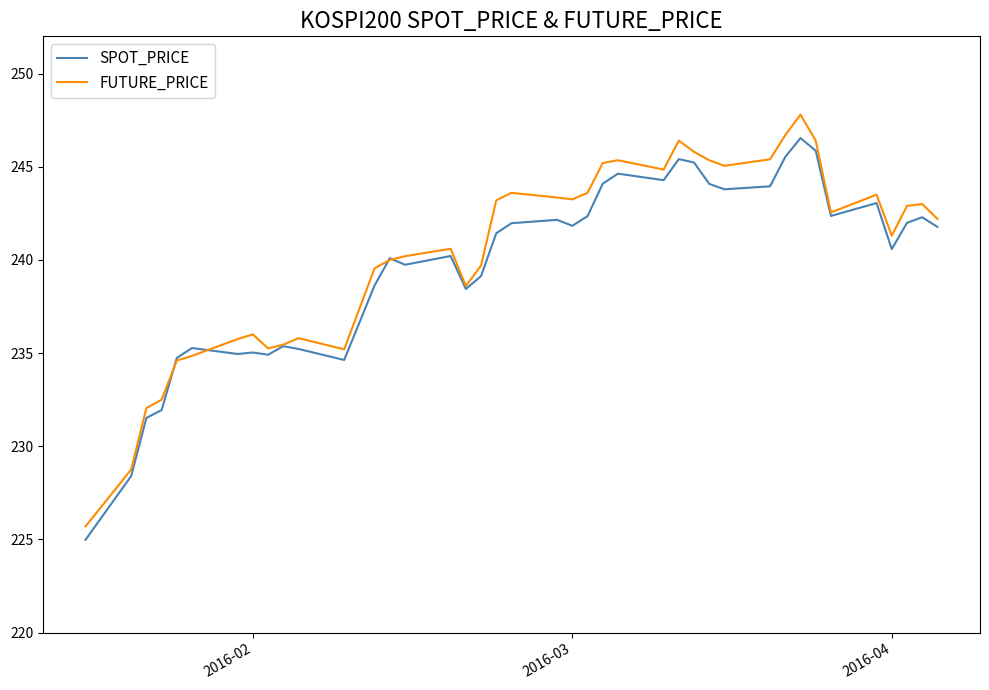

What is the greatest value displayed?

247.8